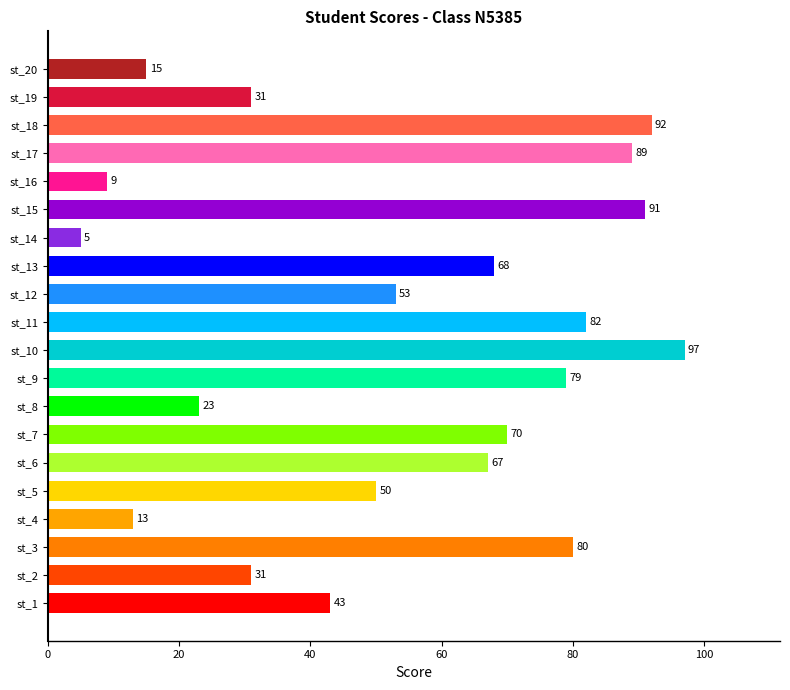

Which category has the lowest value across all series?

st_14